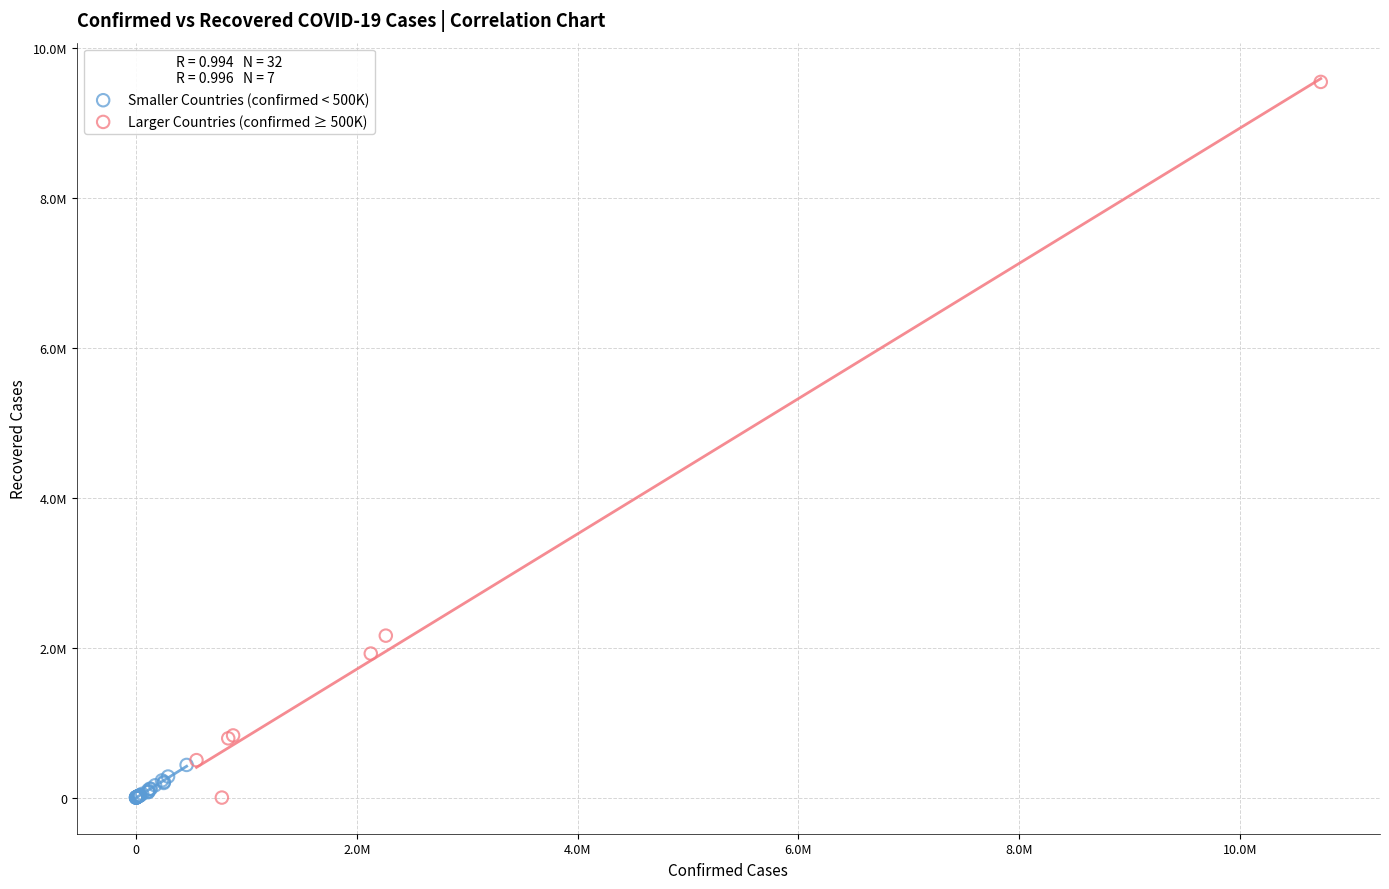

What are all the series names shown in the legend?

Smaller Countries (confirmed < 500K), Larger Countries (confirmed ≥ 500K)